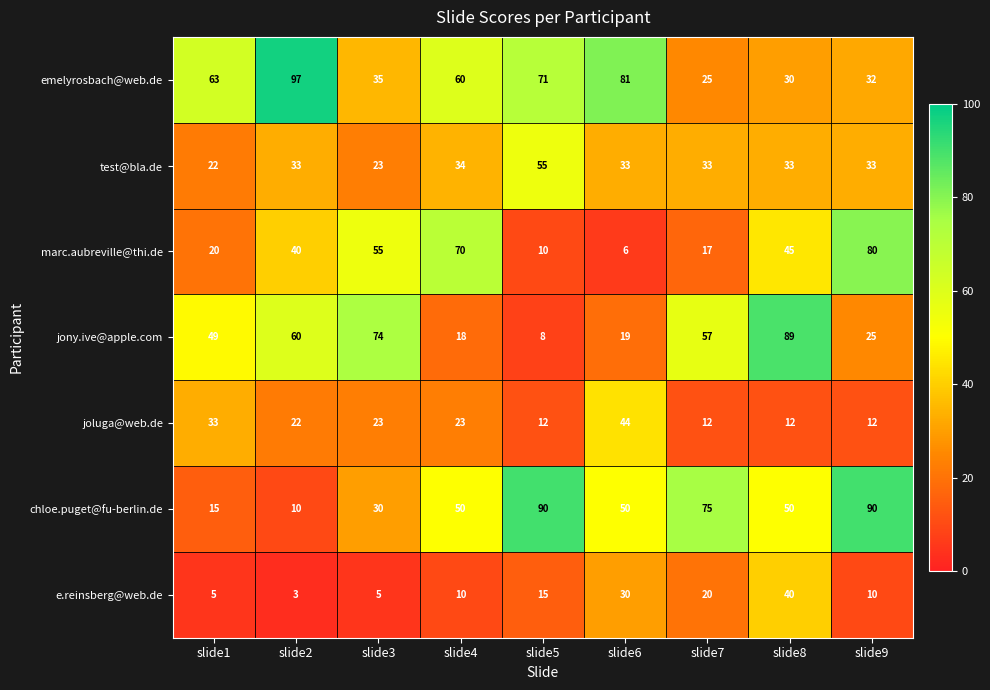

At how many categories does at least one series exceed 85?

4